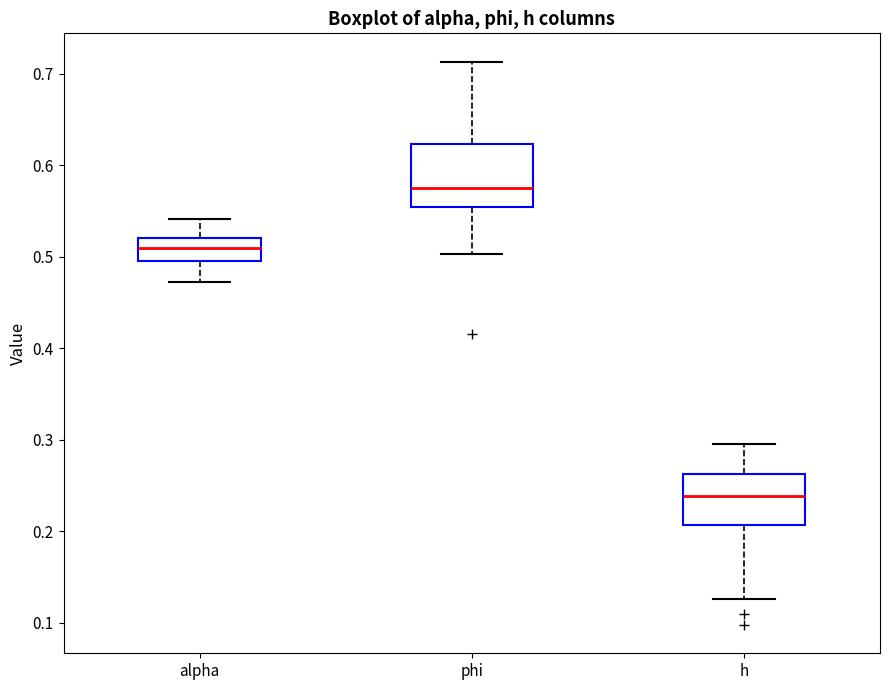

Which box has the lowest median line?

h